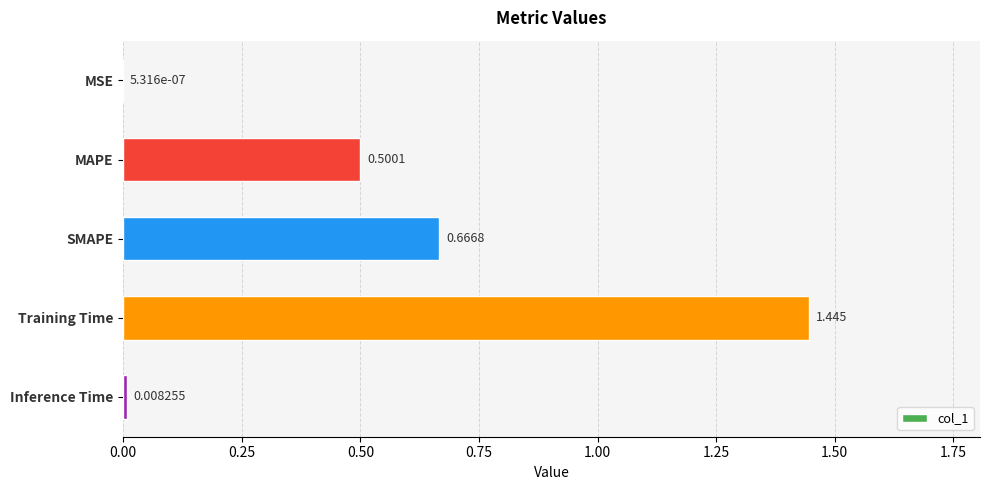

Which category has the highest value across all series?

Training Time